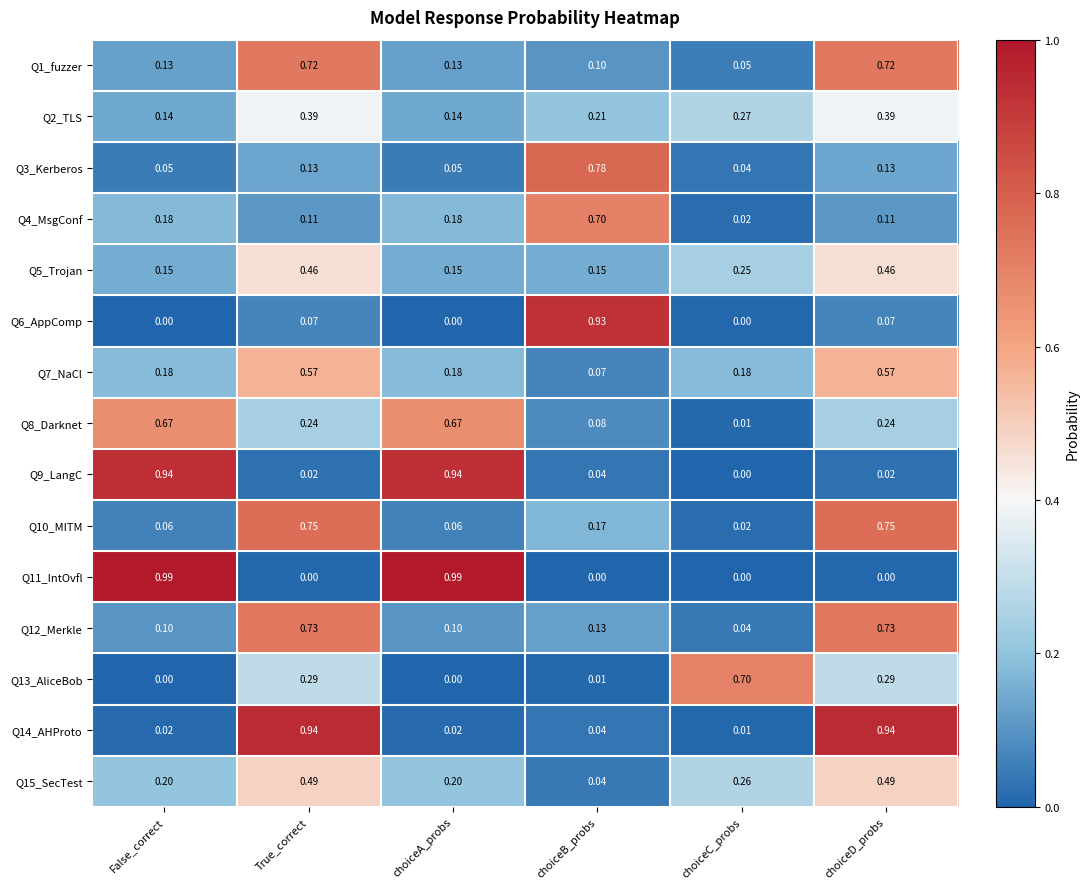

At which label is Q10_MITM closest to 0?

choiceC_probs